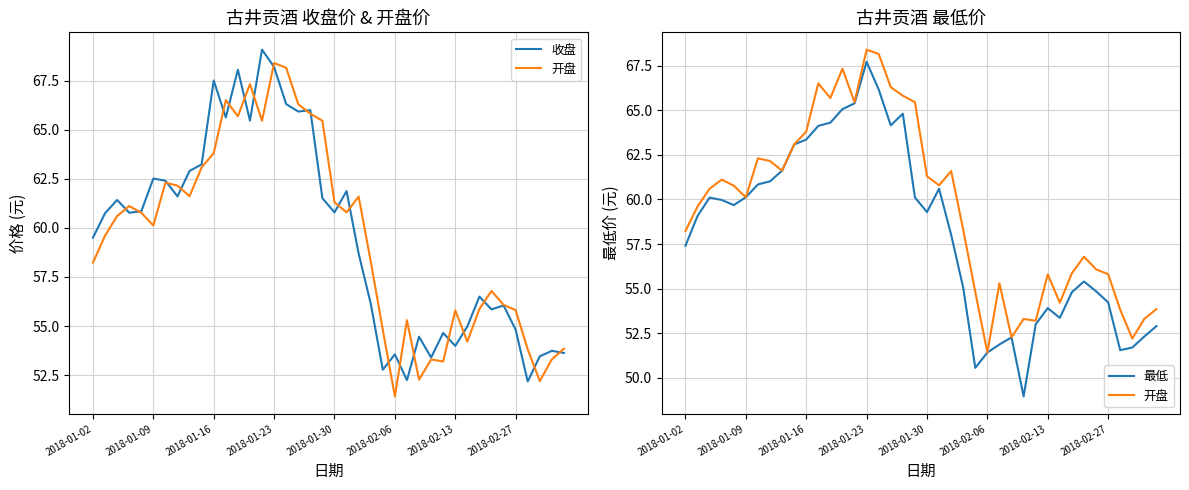

True or false: 收盘 and 开盘 cross at least once.

True